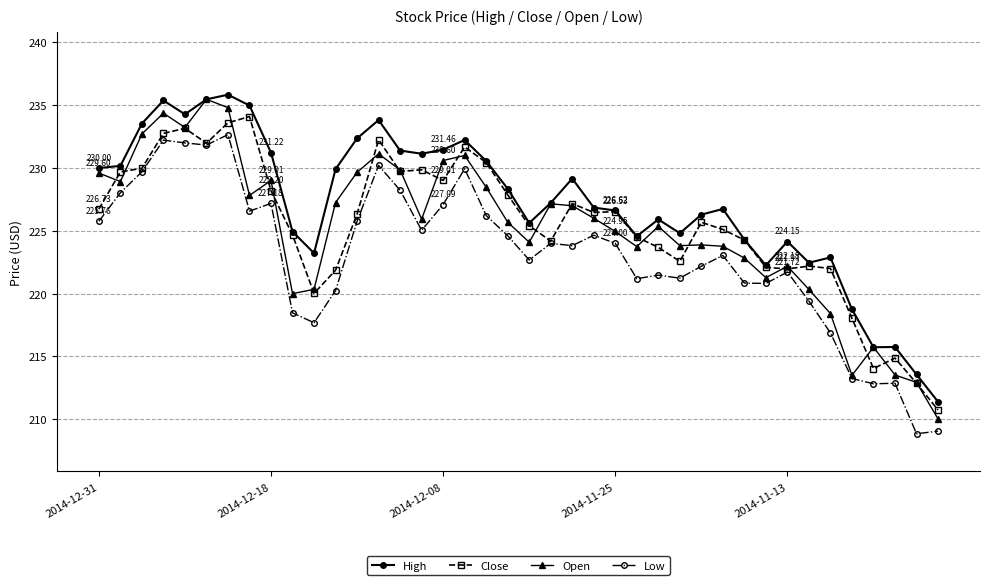

True or false: High has more than 0 points higher than both neighbors.

True